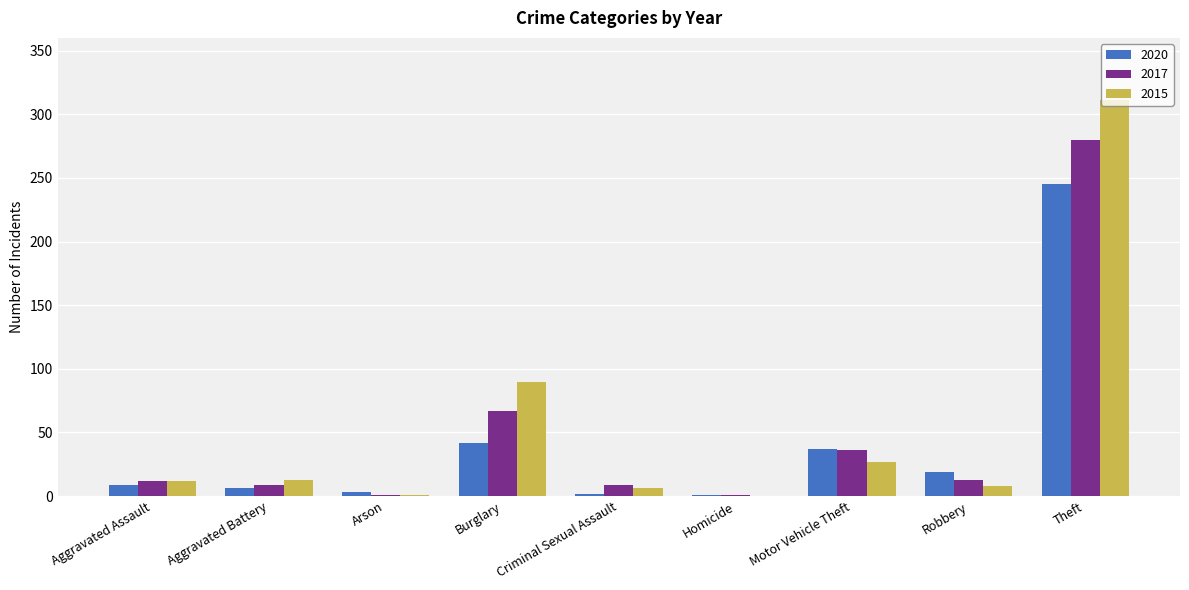

Count the number of categories in the chart.

9